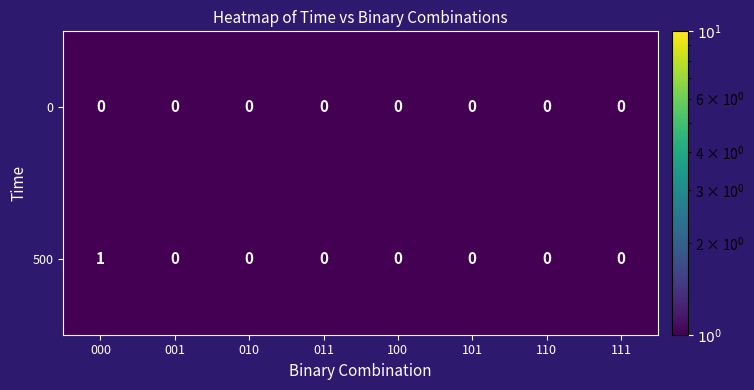

Which series has the widest spread of values?

500